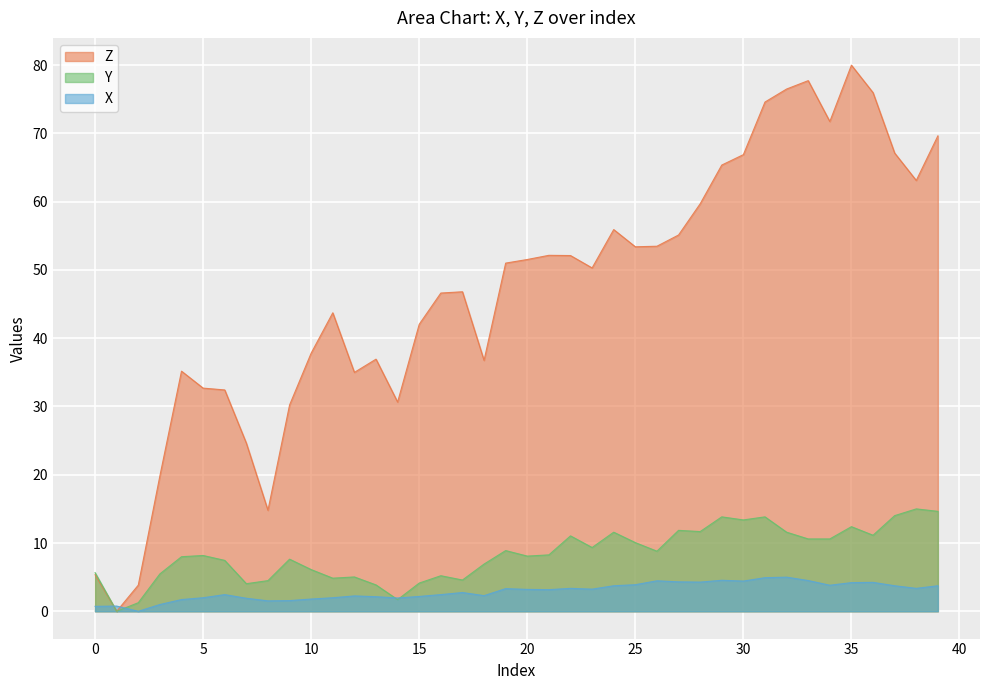

How many data points in X are less than 3?

19